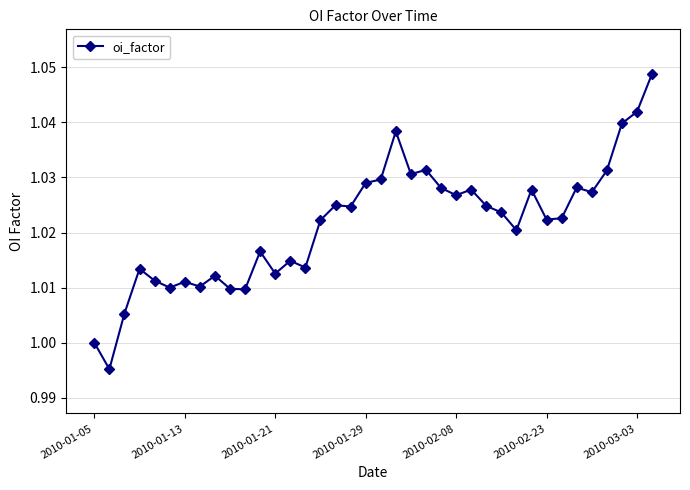

True or false: the data has more than 0 interior local peaks.

True